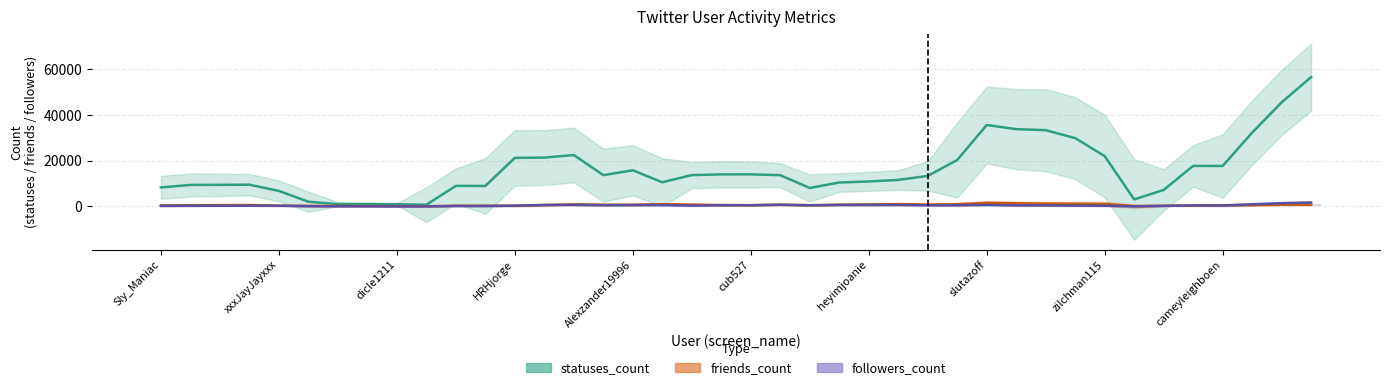

What is the sum of all friends_count values?

25729.2